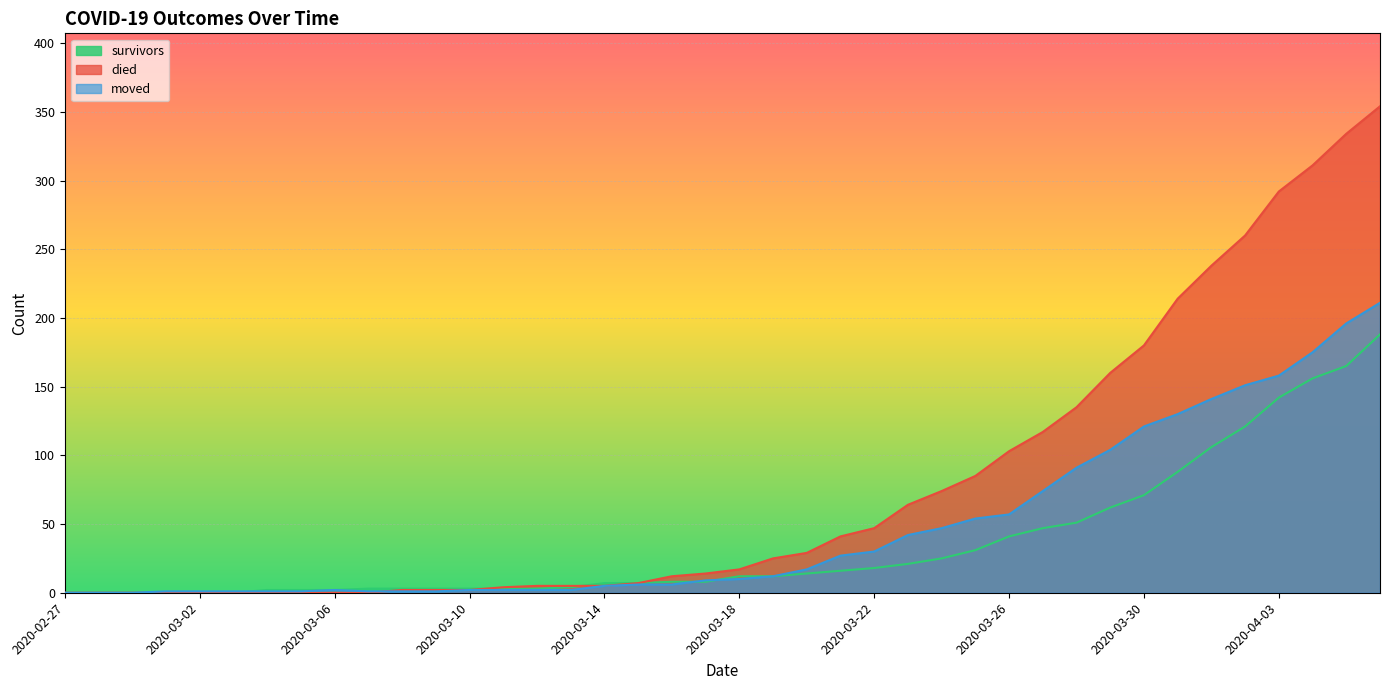

What is the sum of the moved values at 2020-03-15 and 2020-03-02?

7